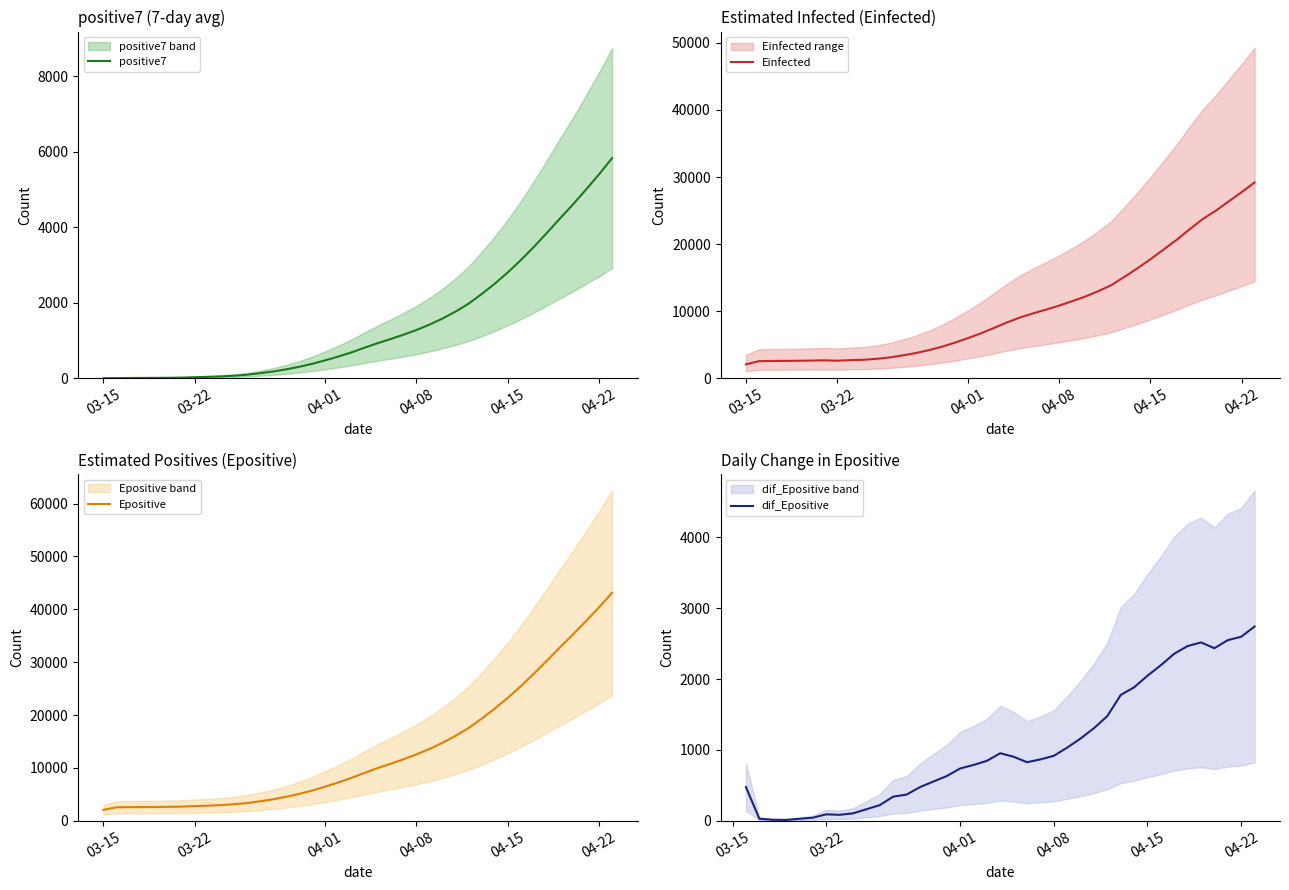

Is it true that Einfected equals 3689.2 at Epositive?

False